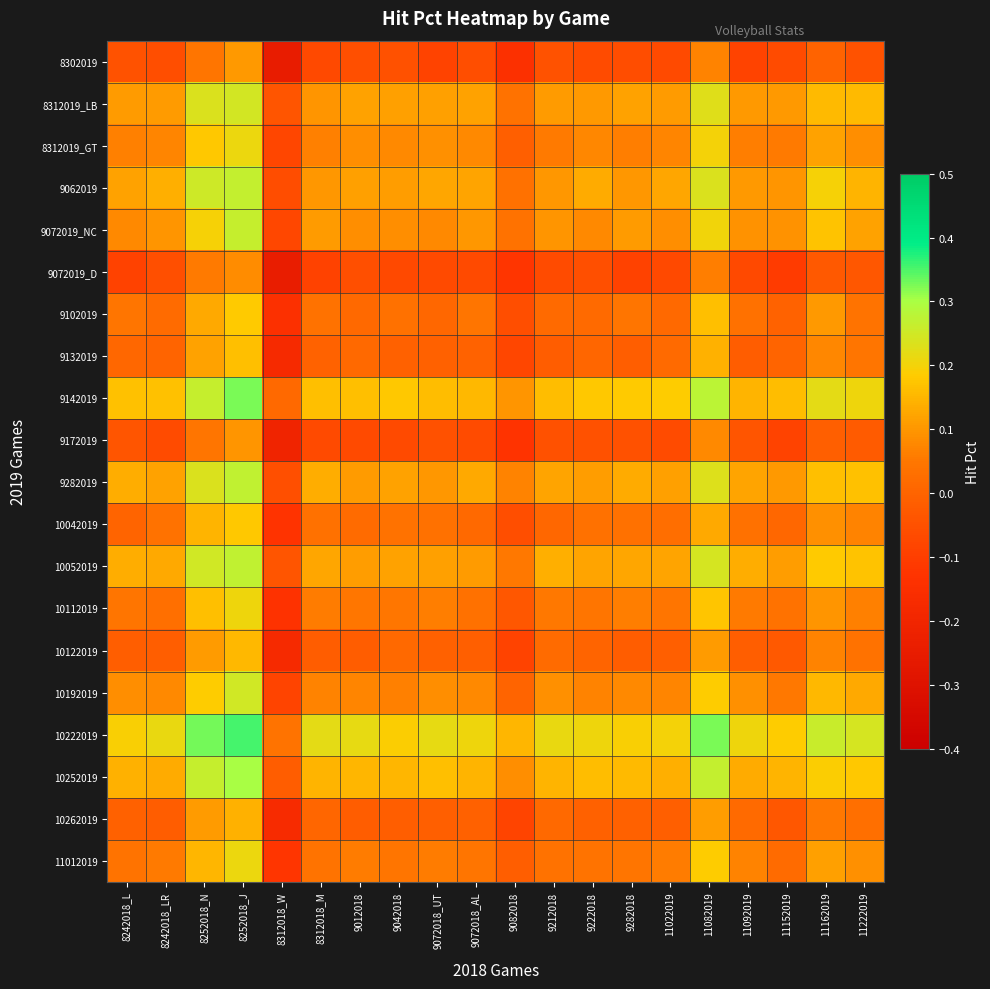

Reading right to left, transcribe all the data shown in this chart.

row_0: 11222019=-0.0	11162019=-0.0	11152019=-0.1	11092019=-0.1	11082019=0.1	11022019=-0.1	9282018=-0.1	9222018=-0.1	9212018=-0.0	9082018=-0.1	9072018_AL=-0.1	9072018_UT=-0.1	9042018=-0.1	9012018=-0.1	8312018_M=-0.1	8312018_W=-0.2	8252018_J=0.1	8252018_N=0.0	8242018_LR=-0.1	8242018_L=-0.0
row_1: 11222019=0.2	11162019=0.2	11152019=0.1	11092019=0.1	11082019=0.2	11022019=0.1	9282018=0.1	9222018=0.1	9212018=0.1	9082018=0.0	9072018_AL=0.1	9072018_UT=0.1	9042018=0.1	9012018=0.1	8312018_M=0.1	8312018_W=-0.0	8252018_J=0.2	8252018_N=0.2	8242018_LR=0.1	8242018_L=0.1
row_2: 11222019=0.1	11162019=0.1	11152019=0.1	11092019=0.1	11082019=0.2	11022019=0.1	9282018=0.1	9222018=0.1	9212018=0.1	9082018=-0.0	9072018_AL=0.1	9072018_UT=0.1	9042018=0.1	9012018=0.1	8312018_M=0.1	8312018_W=-0.1	8252018_J=0.2	8252018_N=0.2	8242018_LR=0.1	8242018_L=0.1
row_3: 11222019=0.1	11162019=0.2	11152019=0.1	11092019=0.1	11082019=0.2	11022019=0.1	9282018=0.1	9222018=0.1	9212018=0.1	9082018=0.0	9072018_AL=0.1	9072018_UT=0.1	9042018=0.1	9012018=0.1	8312018_M=0.1	8312018_W=-0.1	8252018_J=0.3	8252018_N=0.3	8242018_LR=0.1	8242018_L=0.1
row_4: 11222019=0.1	11162019=0.2	11152019=0.1	11092019=0.1	11082019=0.2	11022019=0.1	9282018=0.1	9222018=0.1	9212018=0.1	9082018=0.0	9072018_AL=0.1	9072018_UT=0.1	9042018=0.1	9012018=0.1	8312018_M=0.1	8312018_W=-0.1	8252018_J=0.3	8252018_N=0.2	8242018_LR=0.1	8242018_L=0.1
row_5: 11222019=-0.0	11162019=-0.0	11152019=-0.1	11092019=-0.1	11082019=0.1	11022019=-0.1	9282018=-0.1	9222018=-0.1	9212018=-0.1	9082018=-0.1	9072018_AL=-0.1	9072018_UT=-0.1	9042018=-0.1	9012018=-0.1	8312018_M=-0.1	8312018_W=-0.2	8252018_J=0.1	8252018_N=0.1	8242018_LR=-0.1	8242018_L=-0.1
row_6: 11222019=0.0	11162019=0.1	11152019=-0.0	11092019=0.0	11082019=0.2	11022019=0.0	9282018=0.0	9222018=0.0	9212018=0.0	9082018=-0.1	9072018_AL=0.0	9072018_UT=0.0	9042018=0.0	9012018=0.0	8312018_M=0.0	8312018_W=-0.1	8252018_J=0.2	8252018_N=0.1	8242018_LR=0.0	8242018_L=0.0
row_7: 11222019=0.0	11162019=0.1	11152019=0.0	11092019=-0.0	11082019=0.1	11022019=0.0	9282018=-0.0	9222018=0.0	9212018=-0.0	9082018=-0.1	9072018_AL=-0.0	9072018_UT=-0.0	9042018=-0.0	9012018=0.0	8312018_M=-0.0	8312018_W=-0.2	8252018_J=0.2	8252018_N=0.1	8242018_LR=0.0	8242018_L=0.0
row_8: 11222019=0.2	11162019=0.2	11152019=0.2	11092019=0.1	11082019=0.3	11022019=0.2	9282018=0.2	9222018=0.2	9212018=0.2	9082018=0.1	9072018_AL=0.2	9072018_UT=0.2	9042018=0.2	9012018=0.2	8312018_M=0.2	8312018_W=0.0	8252018_J=0.3	8252018_N=0.3	8242018_LR=0.2	8242018_L=0.2
row_9: 11222019=-0.0	11162019=-0.0	11152019=-0.1	11092019=-0.0	11082019=0.1	11022019=-0.1	9282018=-0.0	9222018=-0.0	9212018=-0.1	9082018=-0.1	9072018_AL=-0.1	9072018_UT=-0.1	9042018=-0.1	9012018=-0.1	8312018_M=-0.1	8312018_W=-0.2	8252018_J=0.1	8252018_N=0.0	8242018_LR=-0.1	8242018_L=-0.0
row_10: 11222019=0.2	11162019=0.2	11152019=0.1	11092019=0.1	11082019=0.2	11022019=0.1	9282018=0.1	9222018=0.1	9212018=0.1	9082018=0.1	9072018_AL=0.1	9072018_UT=0.1	9042018=0.1	9012018=0.1	8312018_M=0.1	8312018_W=-0.1	8252018_J=0.3	8252018_N=0.2	8242018_LR=0.1	8242018_L=0.1
row_11: 11222019=0.1	11162019=0.1	11152019=0.0	11092019=0.0	11082019=0.1	11022019=0.0	9282018=0.0	9222018=0.0	9212018=0.0	9082018=-0.1	9072018_AL=0.0	9072018_UT=0.0	9042018=0.0	9012018=0.0	8312018_M=0.0	8312018_W=-0.1	8252018_J=0.2	8252018_N=0.1	8242018_LR=0.0	8242018_L=0.0
row_12: 11222019=0.2	11162019=0.2	11152019=0.1	11092019=0.1	11082019=0.2	11022019=0.1	9282018=0.1	9222018=0.1	9212018=0.1	9082018=0.1	9072018_AL=0.1	9072018_UT=0.1	9042018=0.1	9012018=0.1	8312018_M=0.1	8312018_W=-0.0	8252018_J=0.3	8252018_N=0.2	8242018_LR=0.1	8242018_L=0.1
row_13: 11222019=0.1	11162019=0.1	11152019=0.0	11092019=0.1	11082019=0.2	11022019=0.0	9282018=0.1	9222018=0.0	9212018=0.1	9082018=-0.0	9072018_AL=0.0	9072018_UT=0.1	9042018=0.0	9012018=0.0	8312018_M=0.1	8312018_W=-0.1	8252018_J=0.2	8252018_N=0.2	8242018_LR=0.0	8242018_L=0.0
row_14: 11222019=0.0	11162019=0.1	11152019=-0.0	11092019=-0.0	11082019=0.1	11022019=-0.0	9282018=-0.0	9222018=0.0	9212018=0.0	9082018=-0.1	9072018_AL=-0.0	9072018_UT=-0.0	9042018=0.0	9012018=-0.0	8312018_M=-0.0	8312018_W=-0.2	8252018_J=0.2	8252018_N=0.1	8242018_LR=-0.0	8242018_L=-0.0
row_15: 11222019=0.1	11162019=0.2	11152019=0.1	11092019=0.1	11082019=0.2	11022019=0.1	9282018=0.1	9222018=0.1	9212018=0.1	9082018=0.0	9072018_AL=0.1	9072018_UT=0.1	9042018=0.1	9012018=0.1	8312018_M=0.1	8312018_W=-0.1	8252018_J=0.2	8252018_N=0.2	8242018_LR=0.1	8242018_L=0.1
row_16: 11222019=0.2	11162019=0.3	11152019=0.2	11092019=0.2	11082019=0.3	11022019=0.2	9282018=0.2	9222018=0.2	9212018=0.2	9082018=0.2	9072018_AL=0.2	9072018_UT=0.2	9042018=0.2	9012018=0.2	8312018_M=0.2	8312018_W=0.0	8252018_J=0.4	8252018_N=0.3	8242018_LR=0.2	8242018_L=0.2
row_17: 11222019=0.2	11162019=0.2	11152019=0.1	11092019=0.1	11082019=0.3	11022019=0.1	9282018=0.2	9222018=0.2	9212018=0.1	9082018=0.1	9072018_AL=0.1	9072018_UT=0.2	9042018=0.1	9012018=0.2	8312018_M=0.1	8312018_W=-0.0	8252018_J=0.3	8252018_N=0.3	8242018_LR=0.1	8242018_L=0.1
row_18: 11222019=0.0	11162019=0.1	11152019=-0.0	11092019=0.0	11082019=0.1	11022019=-0.0	9282018=-0.0	9222018=-0.0	9212018=0.0	9082018=-0.1	9072018_AL=-0.0	9072018_UT=-0.0	9042018=-0.0	9012018=-0.0	8312018_M=0.0	8312018_W=-0.2	8252018_J=0.1	8252018_N=0.1	8242018_LR=-0.0	8242018_L=-0.0
row_19: 11222019=0.1	11162019=0.1	11152019=0.0	11092019=0.1	11082019=0.2	11022019=0.1	9282018=0.0	9222018=0.0	9212018=0.0	9082018=-0.0	9072018_AL=0.0	9072018_UT=0.1	9042018=0.0	9012018=0.1	8312018_M=0.0	8312018_W=-0.1	8252018_J=0.2	8252018_N=0.2	8242018_LR=0.1	8242018_L=0.0